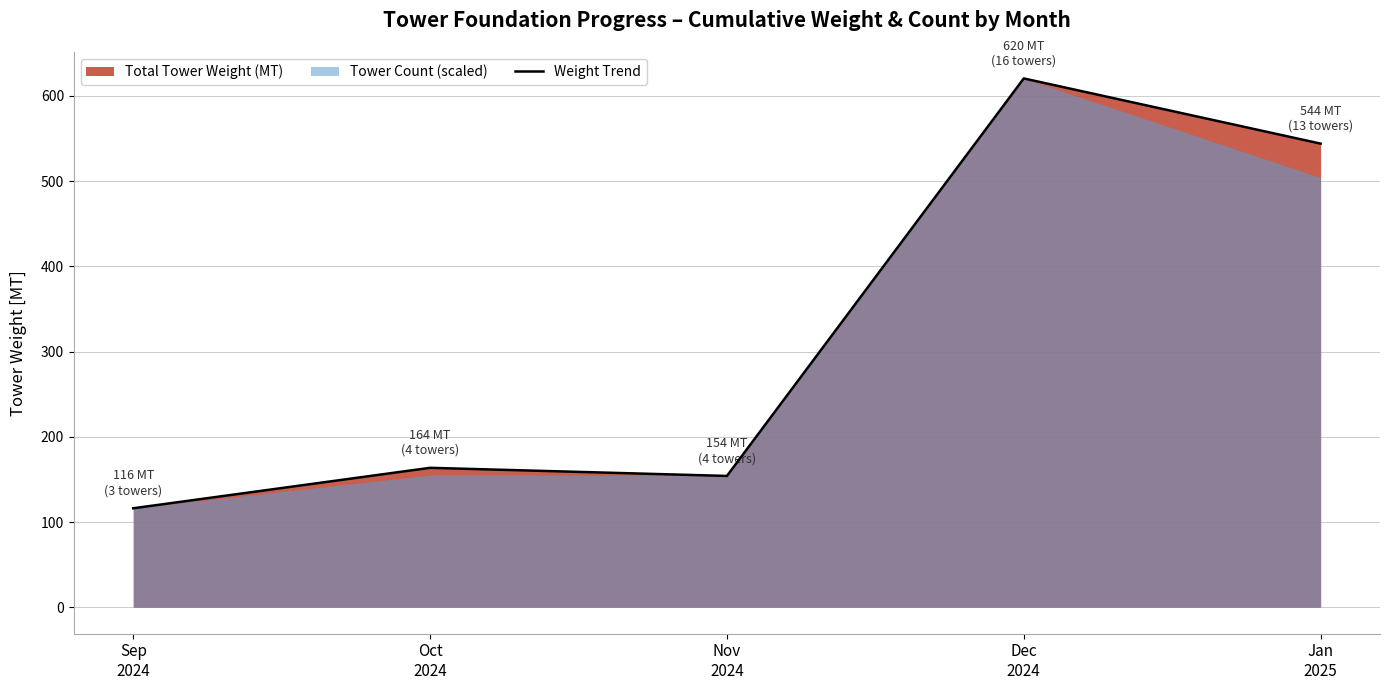

True or false: the data shows 890.3 at Dec
2024.

False